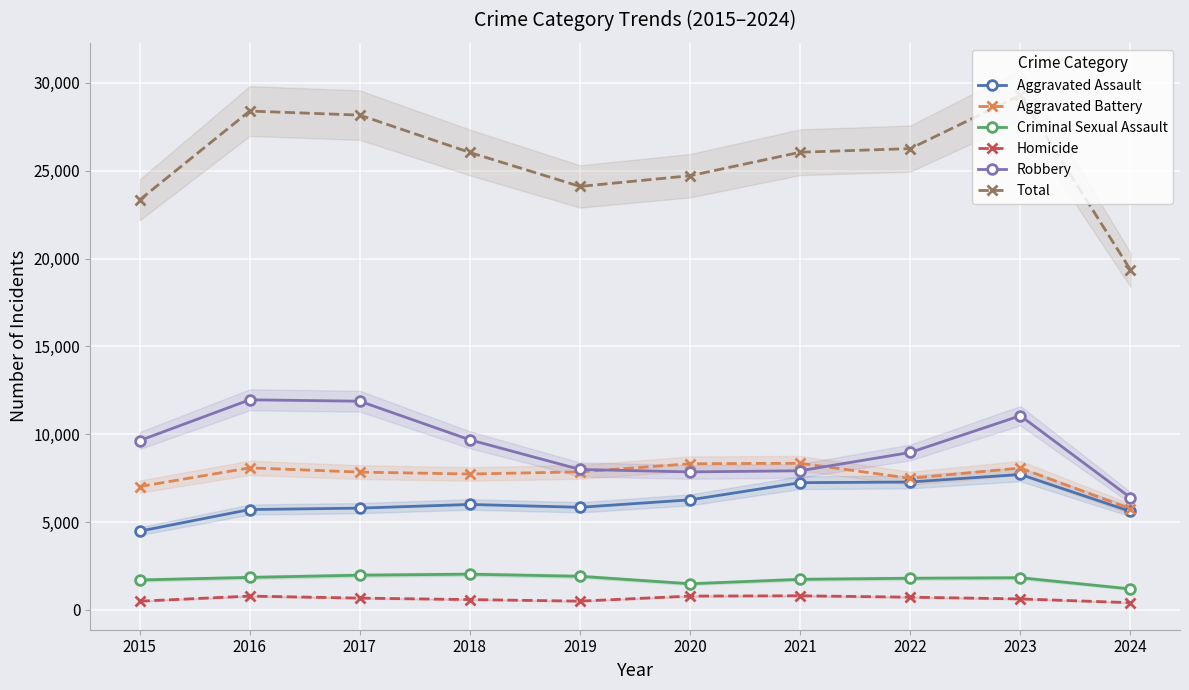

At which category does the chart reach its peak across all series?

2023